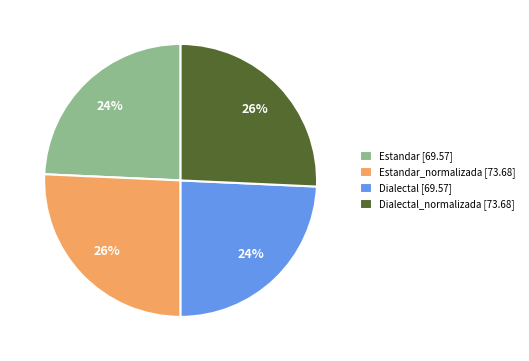

Approximately how many times larger is the value at Dialectal [69.57] compared to Dialectal_normalizada [73.68]?

0.9